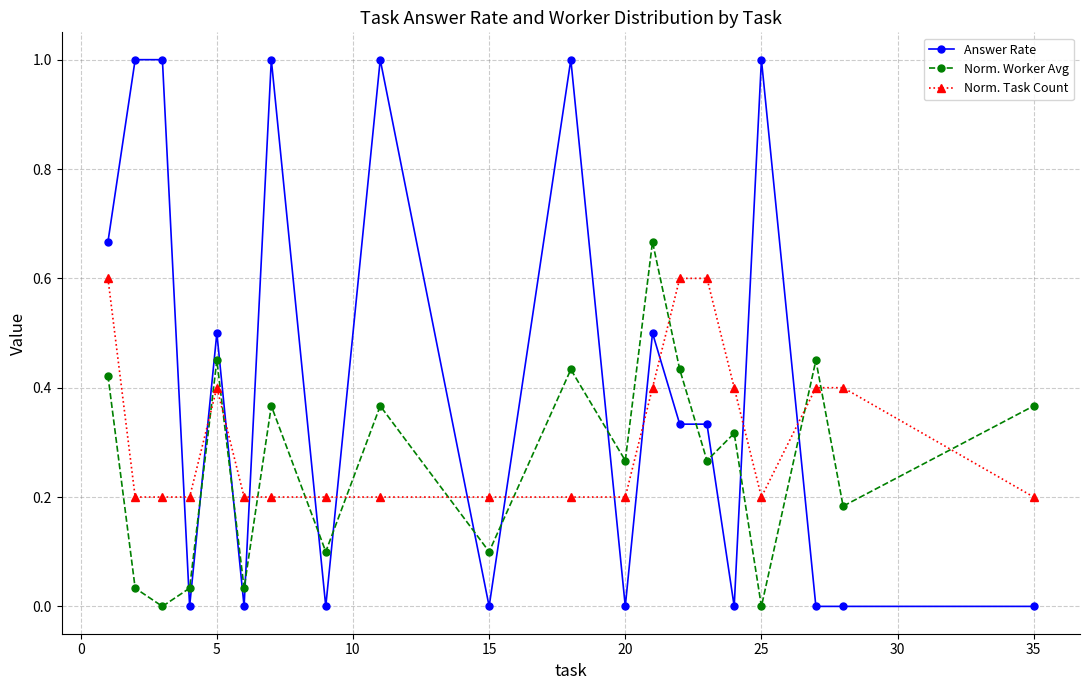

True or false: Answer Rate has more than 0 interior local peaks.

True